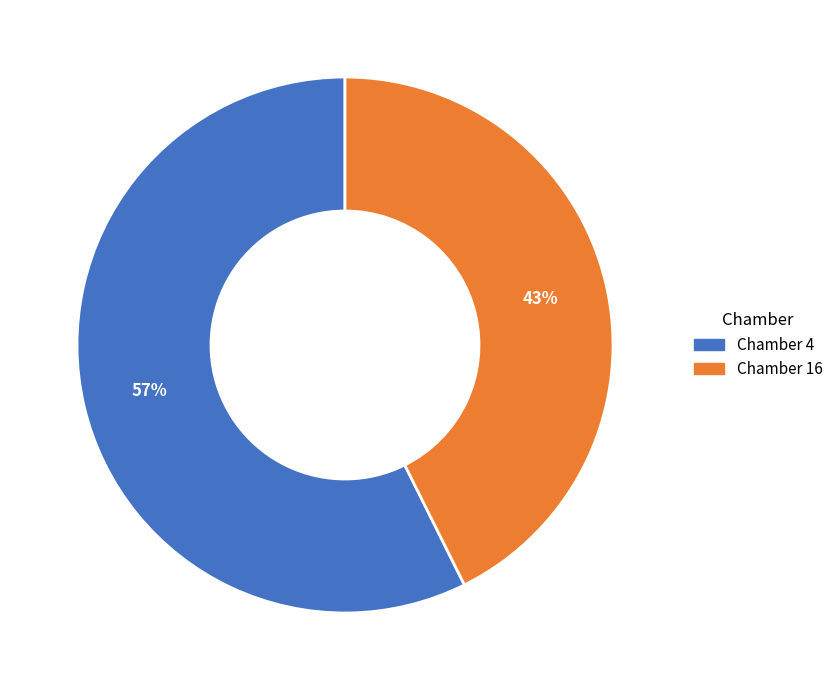

Is the sum of Chamber 4 and Chamber 16 greater than half?

Yes